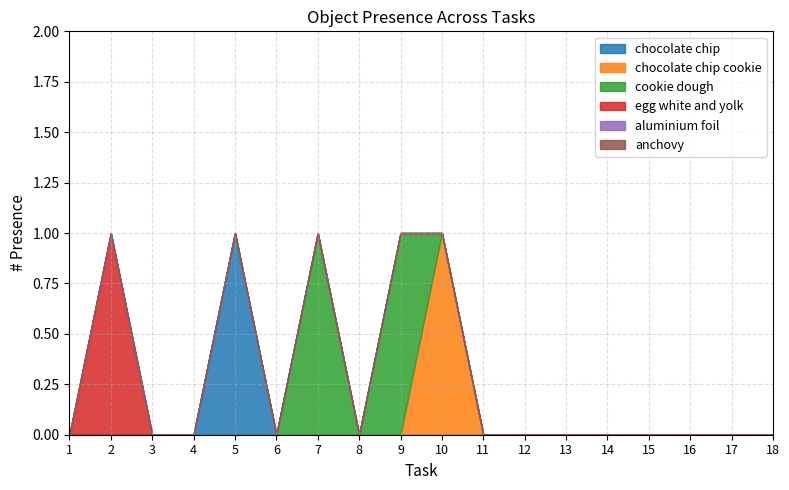

Is the value of anchovy at 12 greater than the value of aluminium foil at 11?

No